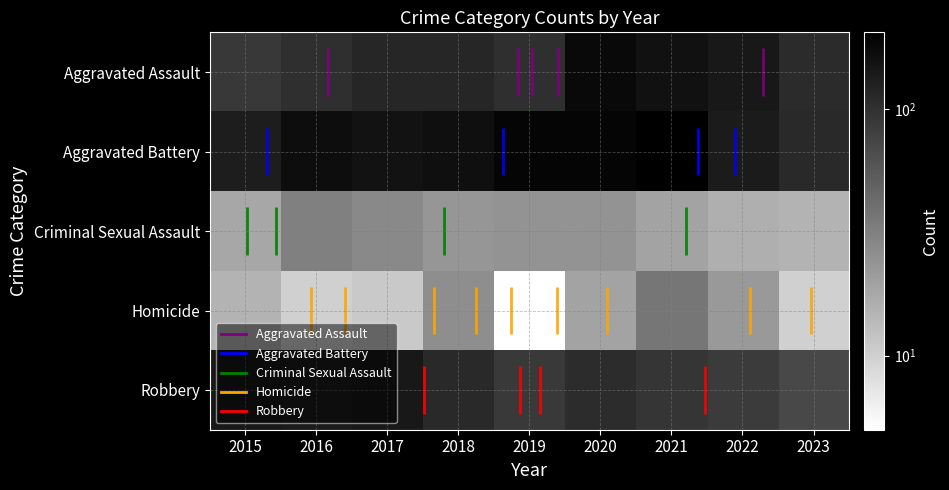

Which series has the largest total across all categories?

Aggravated Battery